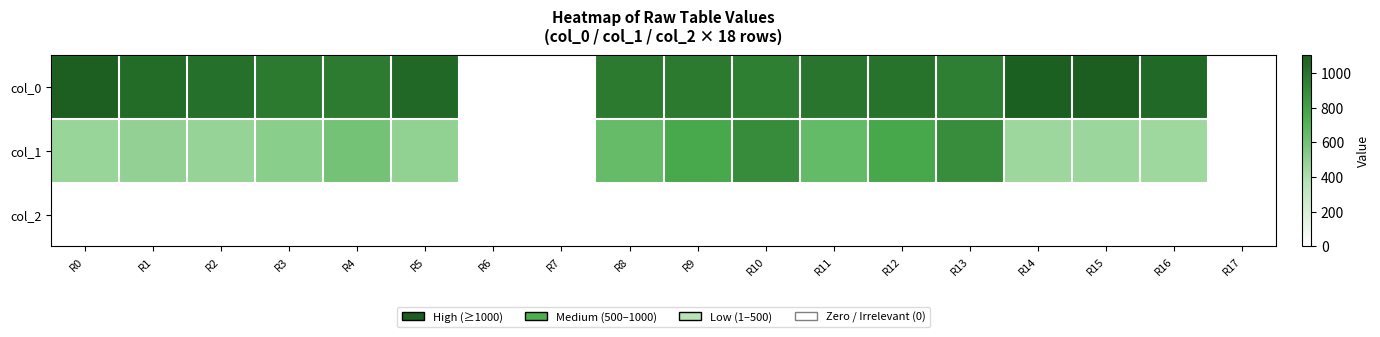

Rank the series by their maximum value, from highest to lowest.

col_0, col_1, col_2